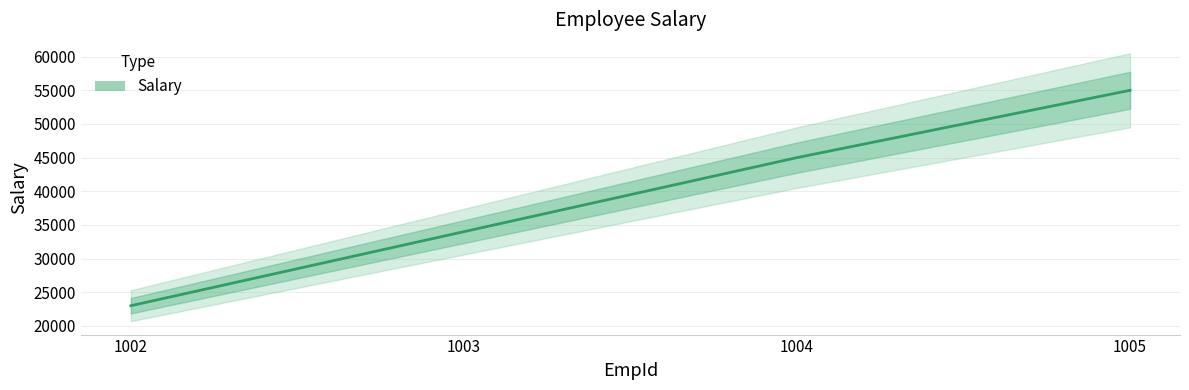

What is the change in value from 1002 to 1003?

+11000